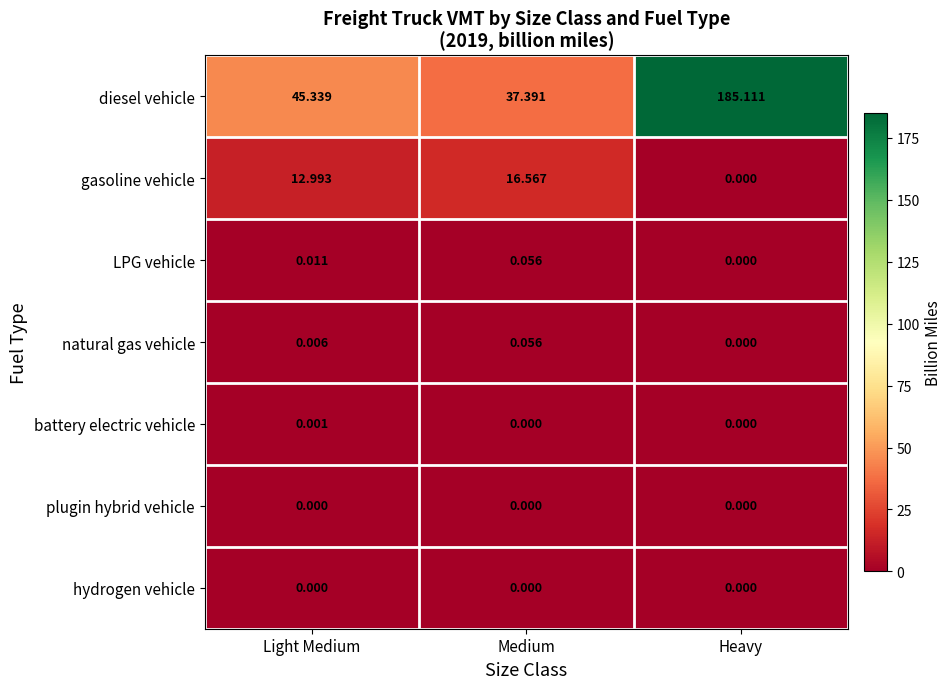

List the labels in order of gasoline vehicle value, largest first.

Medium, Light Medium, Heavy